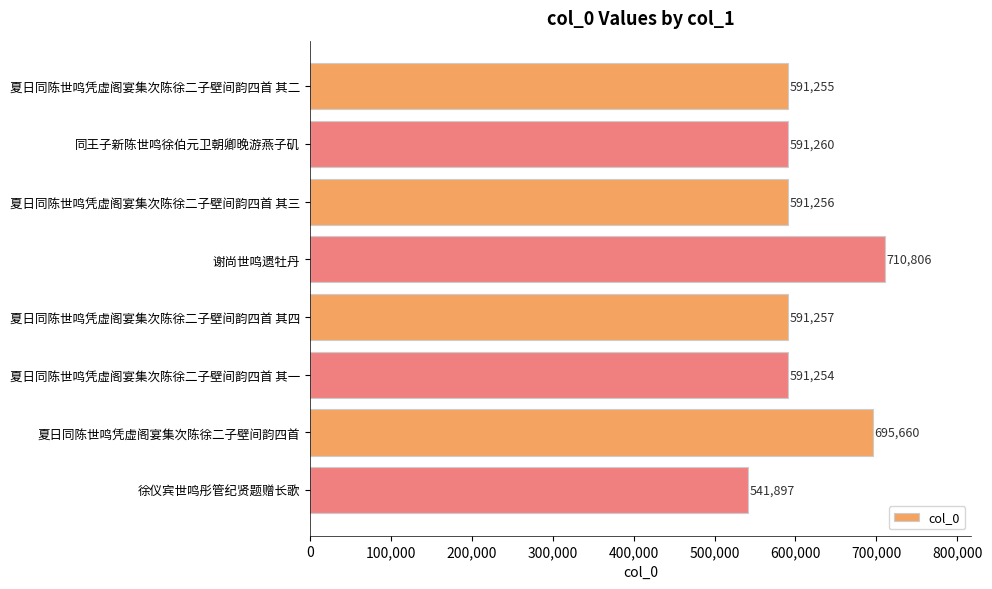

Which has a higher value, 谢尚世鸣遗牡丹 or 夏日同陈世鸣凭虚阁宴集次陈徐二子壁间韵四首 其三?

谢尚世鸣遗牡丹